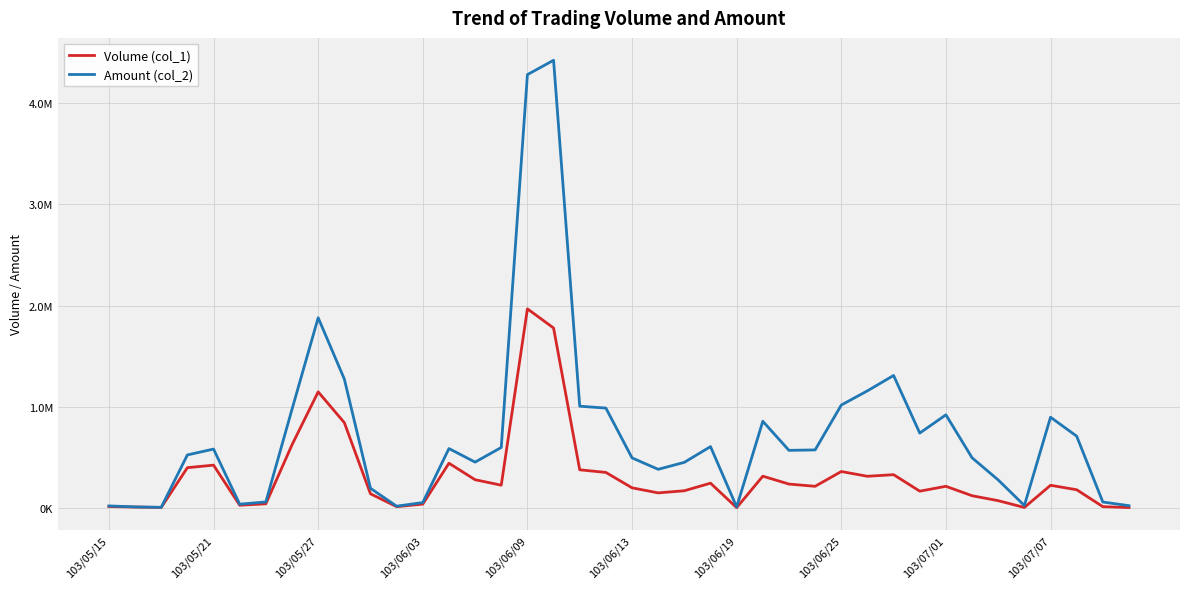

True or false: Volume (col_1) and Amount (col_2) intersect in this chart.

False